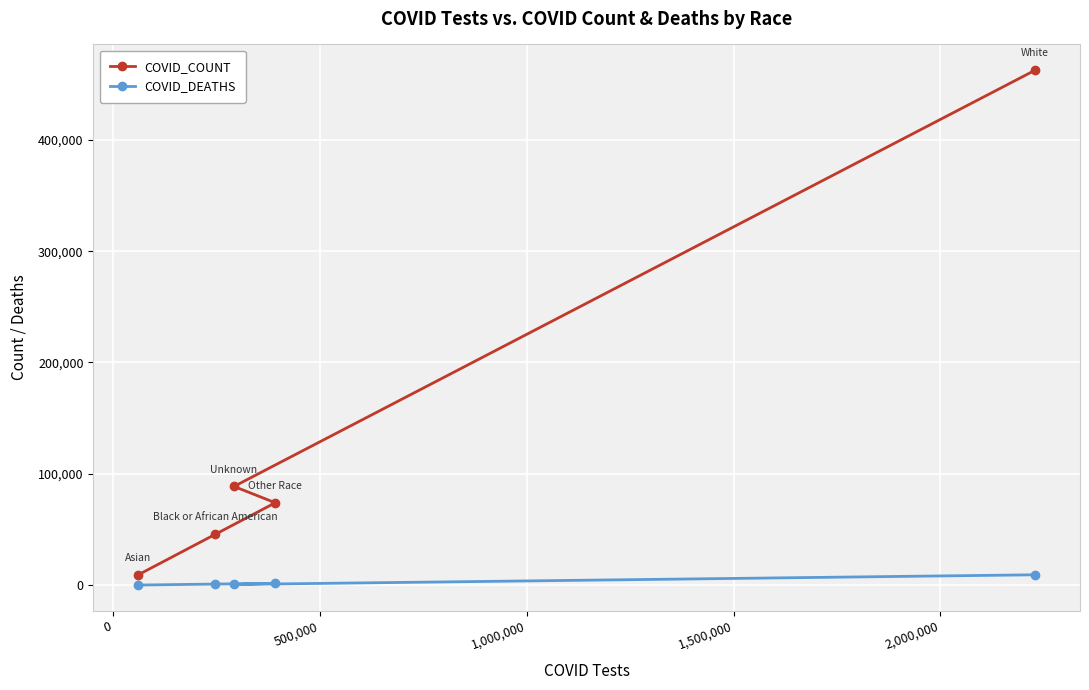

What is the value of the COVID_COUNT point at the 4th from the left?

73995